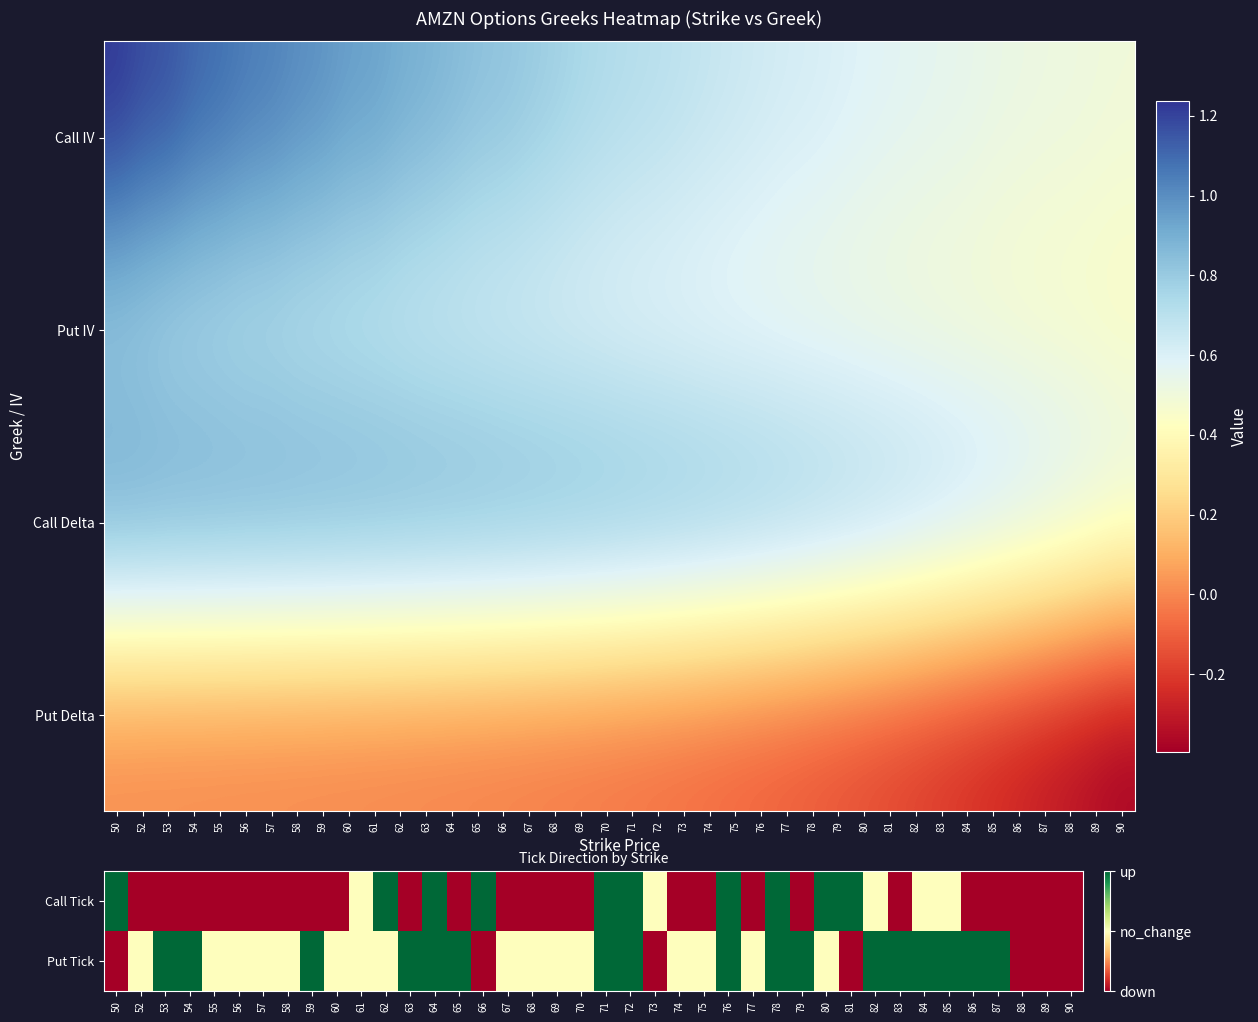

True or false: Put Tick has a value of 0.2 at 79.

False